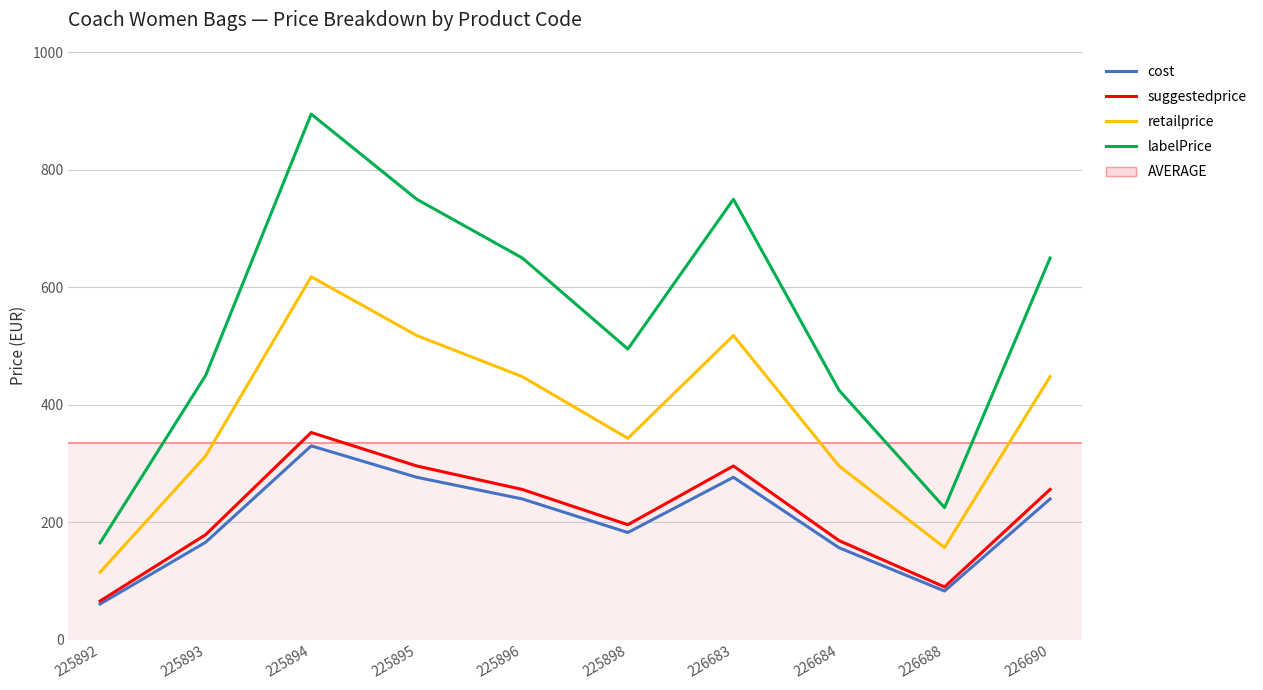

Reading right to left, list all the values displayed in this chart.

cost: 239.8	83.0	156.8	276.6	182.6	239.8	276.6	330.1	166.0	60.9
suggestedprice: 255.9	89.9	168.9	295.9	195.9	255.9	295.9	352.9	178.9	65.9
retailprice: 448.0	157.0	296.0	518.0	343.0	448.0	518.0	618.0	313.0	115.0
labelPrice: 650.0	225.0	425.0	750.0	495.0	650.0	750.0	895.0	450.0	165.0